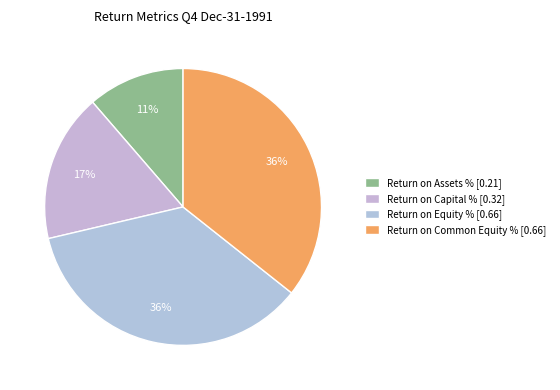

Is it true that Return on Capital % is 28% of the pie?

False